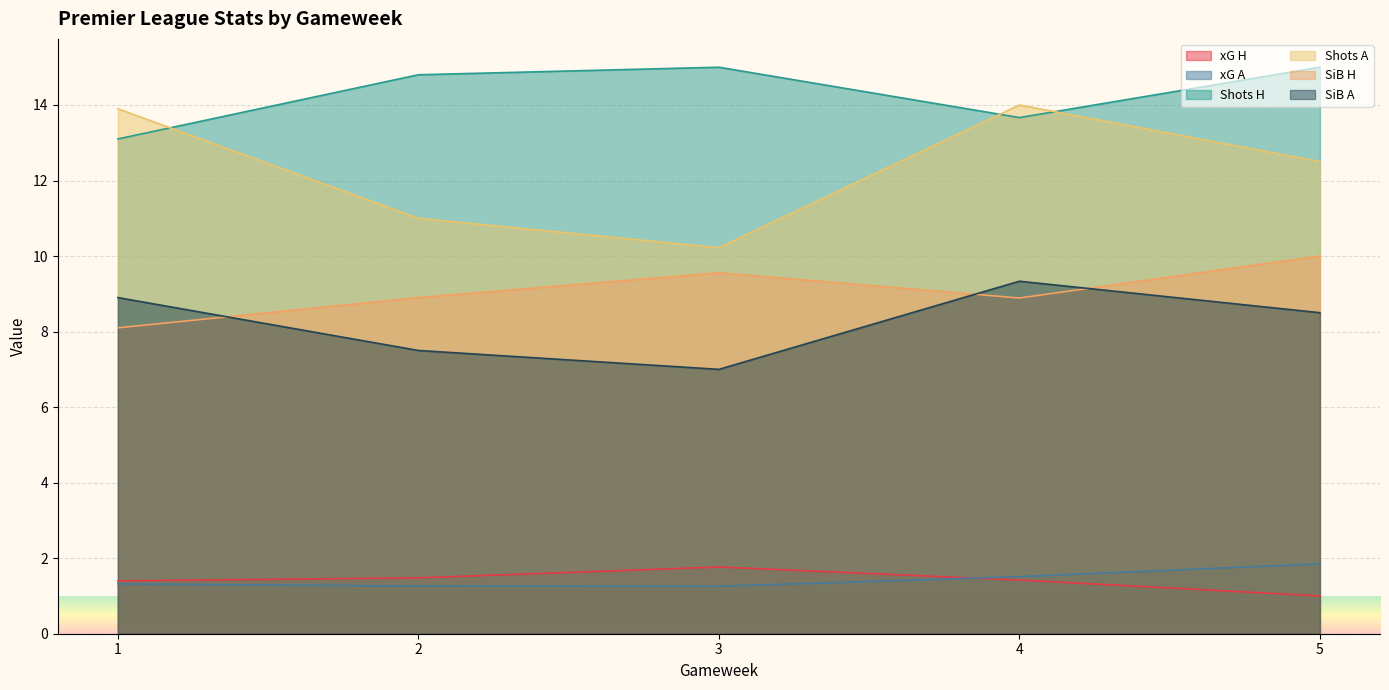

The SiB H series shows 8.9 at 4. True or false?

True